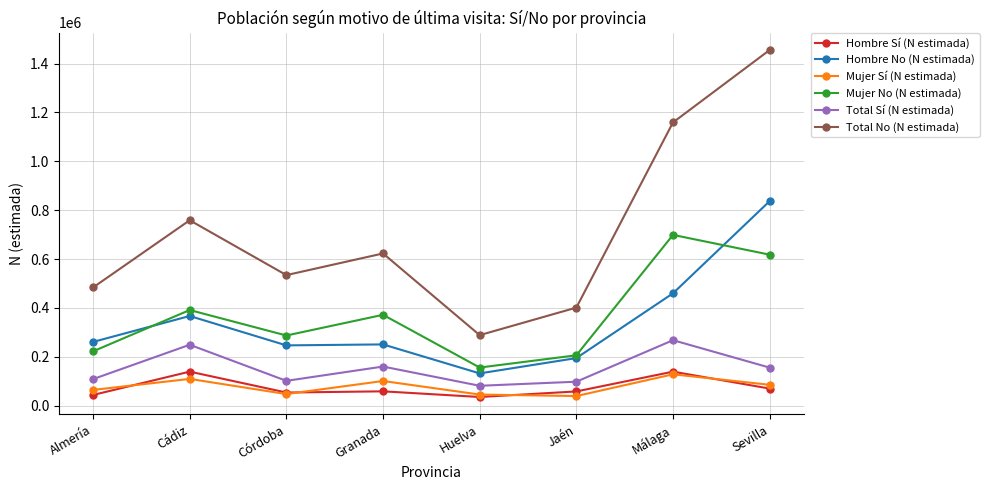

True or false: Total Sí (N estimada) and Mujer No (N estimada) cross at least once.

False